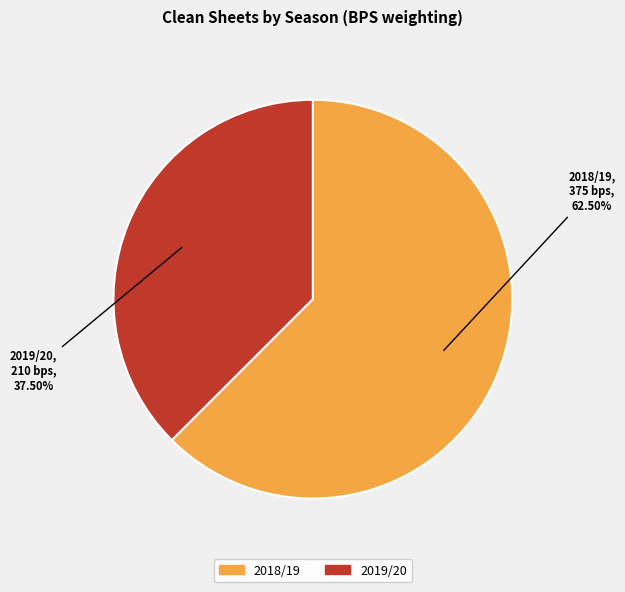

Between 2019/20 and 2018/19, which is larger?

2018/19